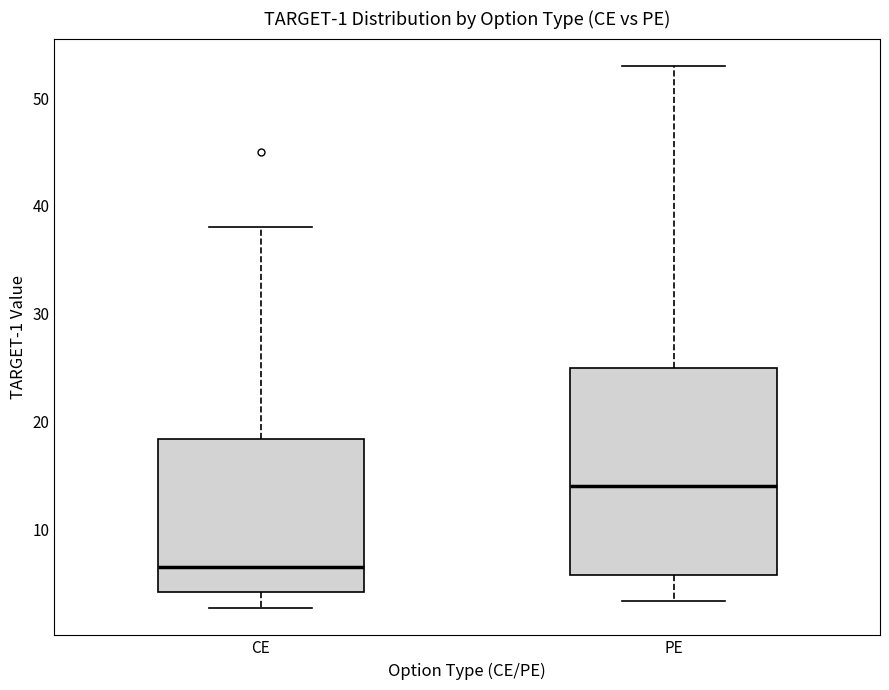

Comparing the boxes themselves (not the whiskers), which one is the tallest?

PE